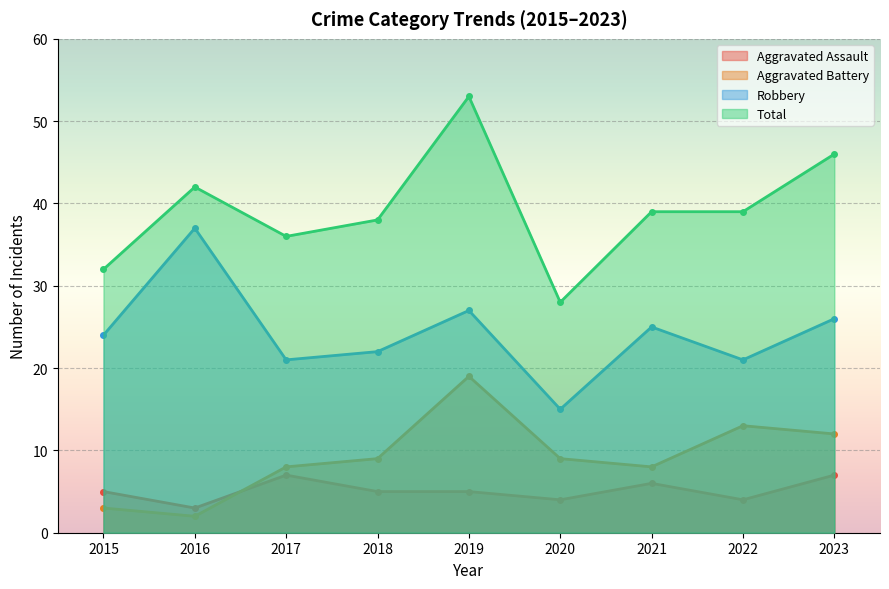

How many interior local valleys does the Total series have?

2